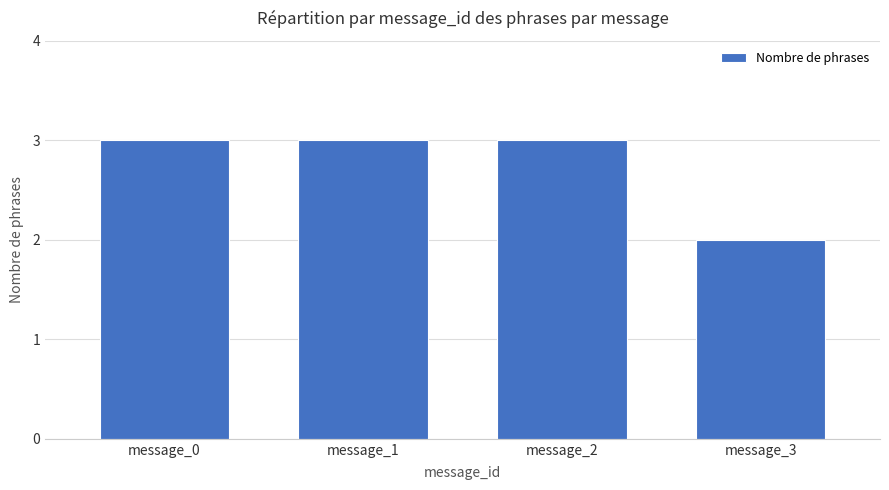

The value at message_3 is 2. True or false?

True